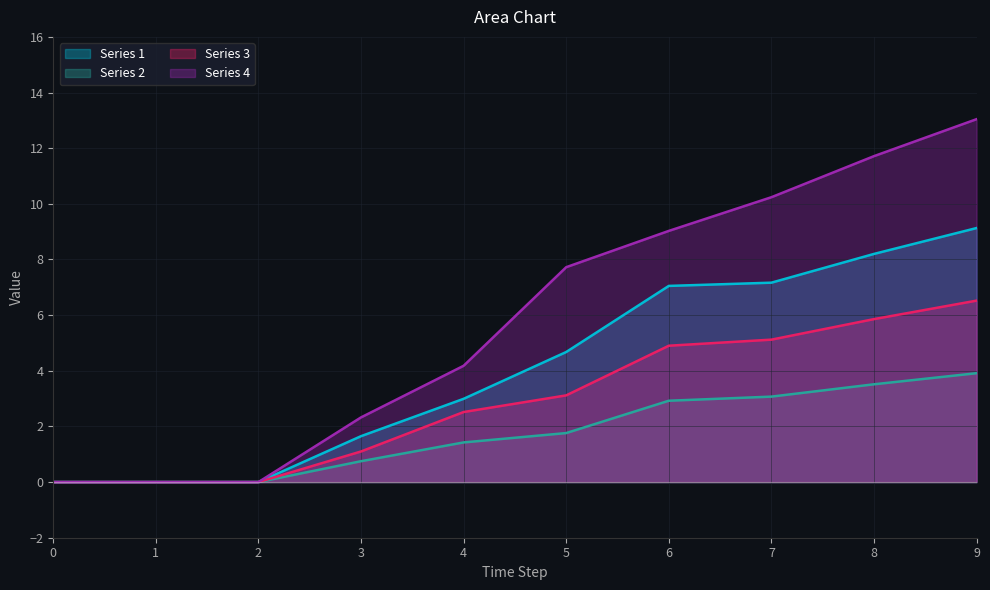

Is it true that Series 2 equals 1.4 at 4?

True